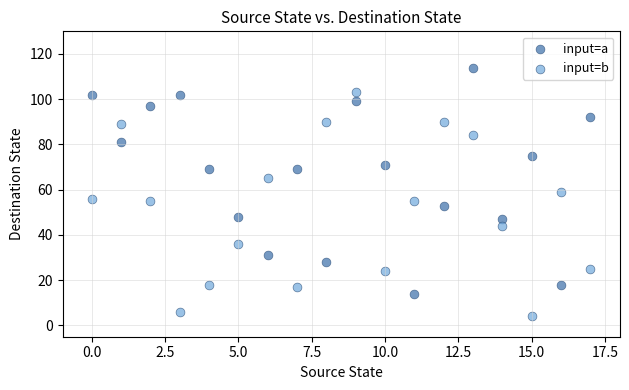

What are all the series names shown in the legend?

input=a, input=b